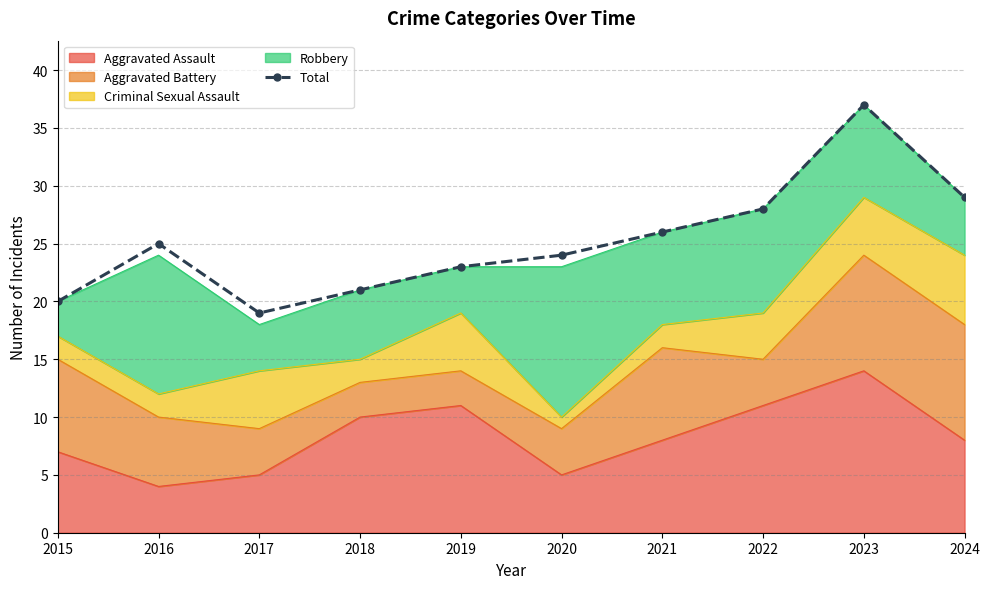

At which label does the data first exceed 25?

2021